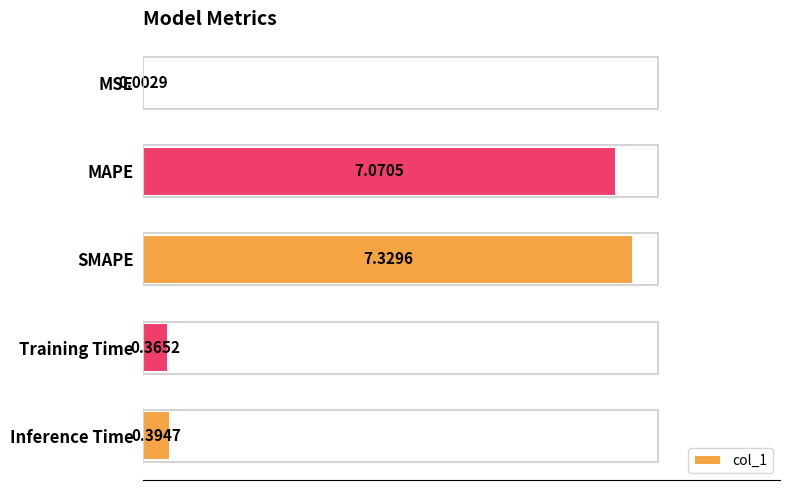

Between MSE and Inference Time, which is larger?

Inference Time